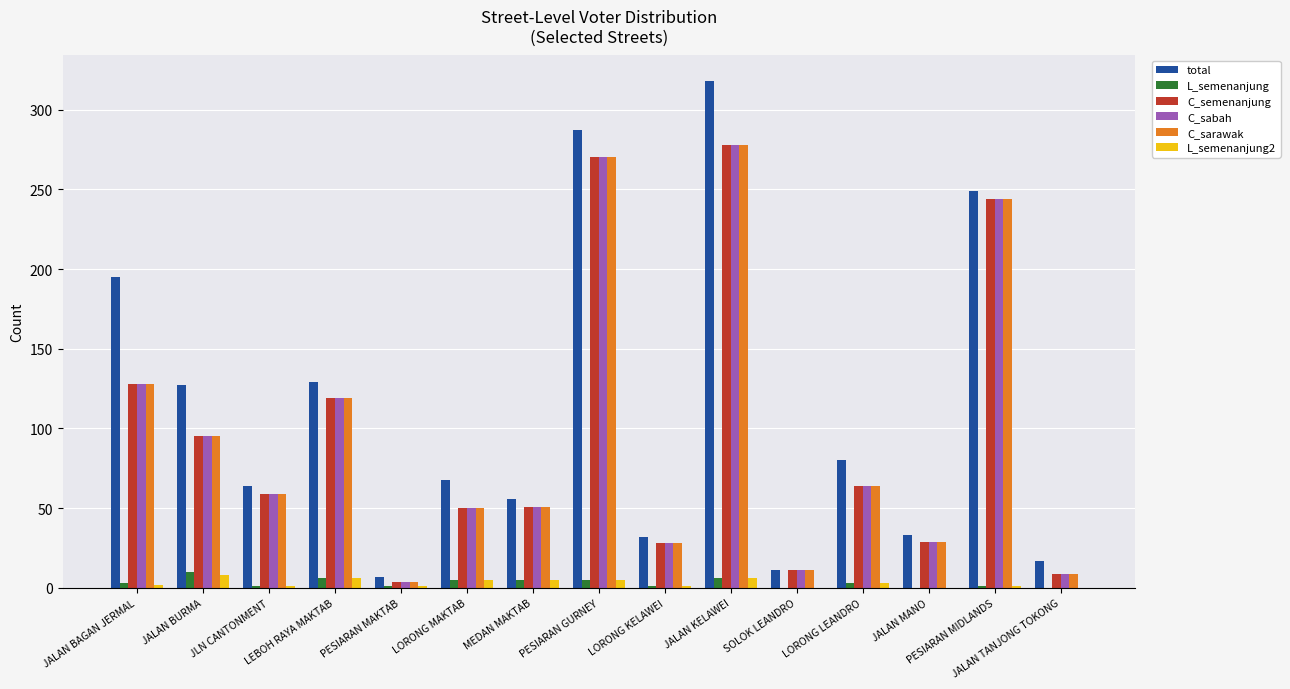

What is the sum of all C_semenanjung values?

1439